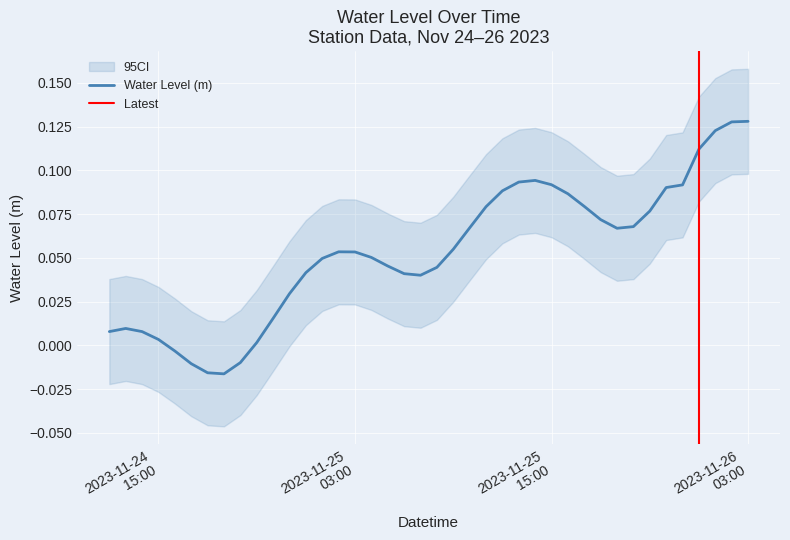

Where is the first local minimum?

2023-11-24 19:00:00